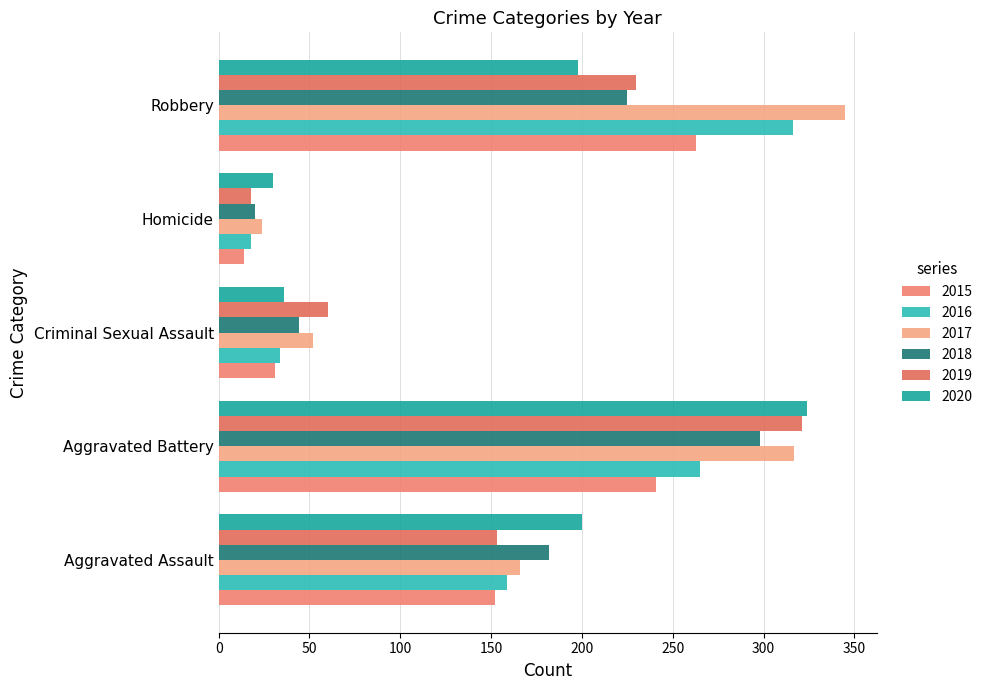

What is the spread (max minus min) of values at Homicide?

16